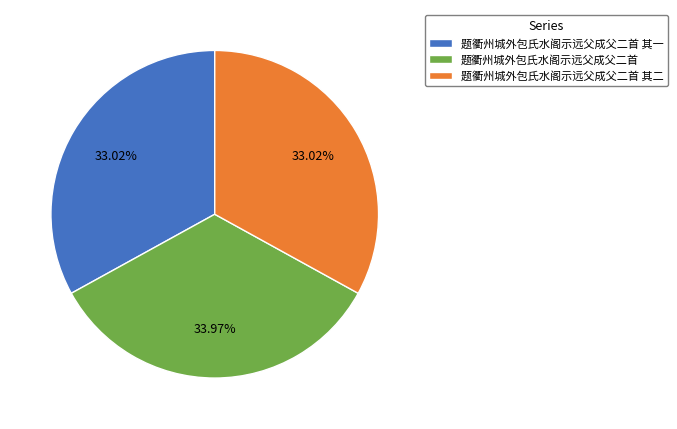

Is the sum of 题衢州城外包氏水阁示远父成父二首 and 题衢州城外包氏水阁示远父成父二首 其一 greater than half?

Yes